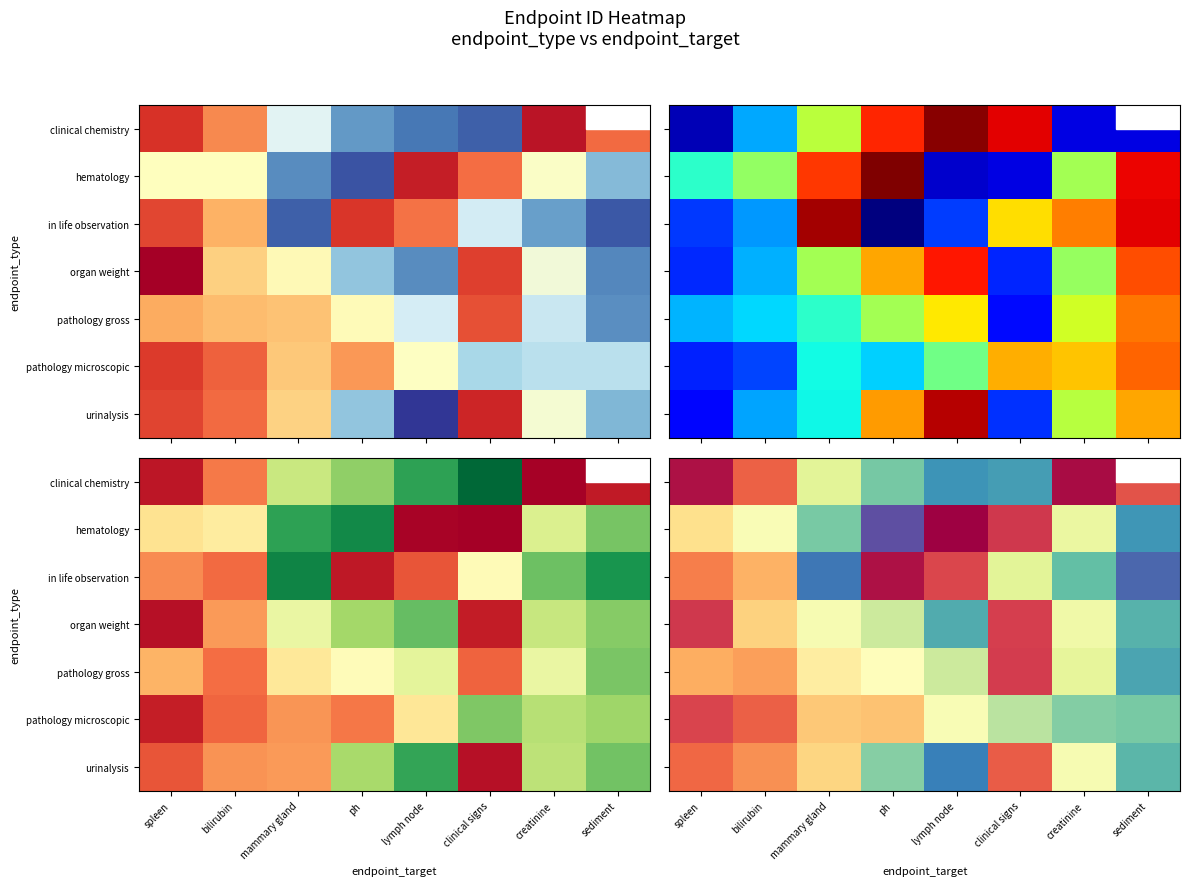

Reading left to right, list all the values displayed in this chart.

row_0: spleen=-0.8	bilirubin=28.9	mammary gland=114.3	ph=148.5	lymph node=168.9	clinical signs=166.2	creatinine=-2.7	sediment=22.9
row_1: spleen=74.4	bilirubin=98.0	mammary gland=147.7	ph=193.8	lymph node=-6.8	clinical signs=11.3	creatinine=108.9	sediment=168.7
row_2: spleen=39.2	bilirubin=55.3	mammary gland=179.2	ph=-0.8	lymph node=16.8	clinical signs=114.1	creatinine=154.5	sediment=184.5
row_3: spleen=11.9	bilirubin=68.3	mammary gland=100.4	ph=122.0	lymph node=161.2	clinical signs=13.8	creatinine=104.9	sediment=159.0
row_4: spleen=54.1	bilirubin=49.2	mammary gland=82.2	ph=92.4	lymph node=122.4	clinical signs=13.4	creatinine=111.8	sediment=163.7
row_5: spleen=16.3	bilirubin=27.8	mammary gland=64.4	ph=61.4	lymph node=98.6	clinical signs=128.8	creatinine=144.9	sediment=147.6
row_6: spleen=30.9	bilirubin=44.3	mammary gland=69.8	ph=143.9	lymph node=176.3	clinical signs=26.7	creatinine=100.4	sediment=157.6